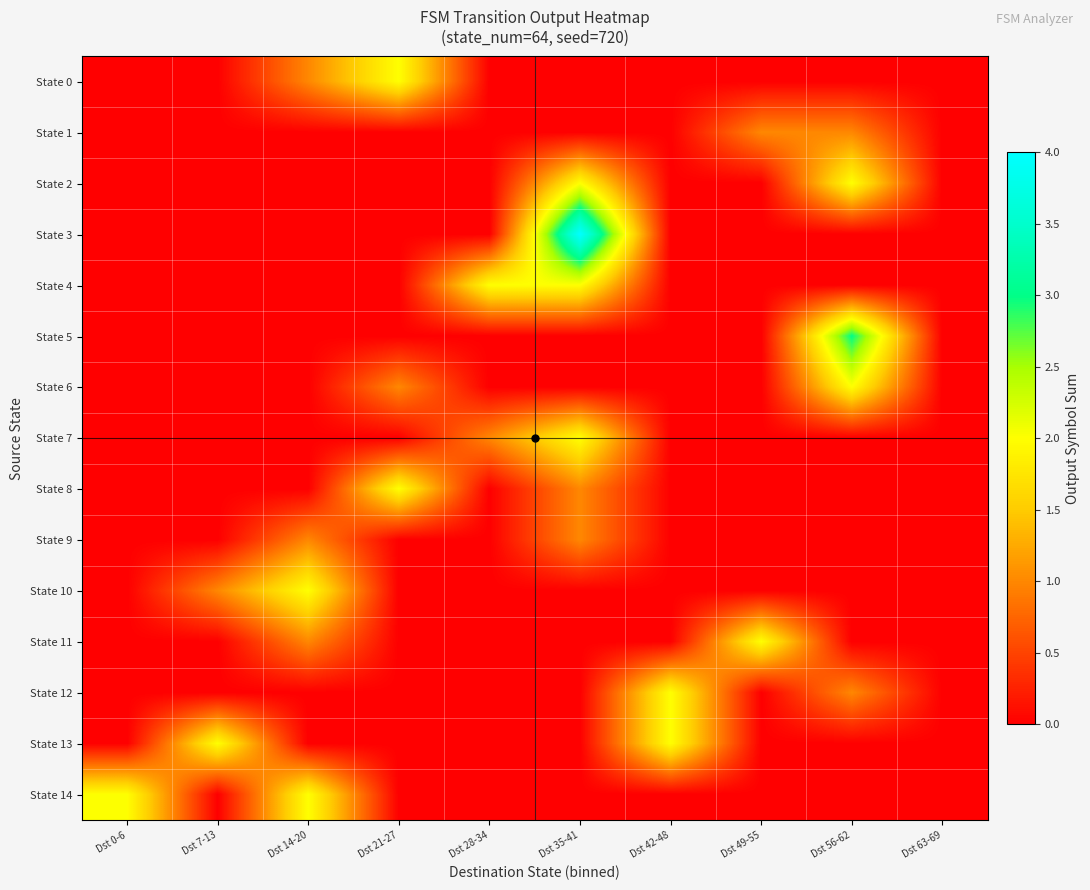

Which series changed the most between Dst 49-55 and Dst 63-69?

State 11